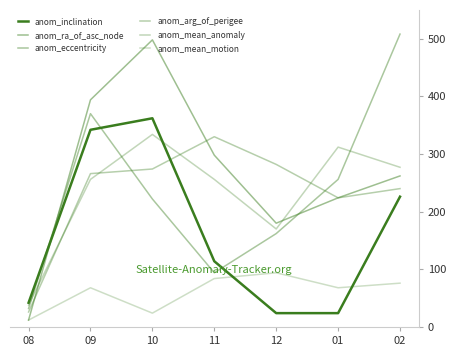

Does the chart display data point markers on the line(s)?

No